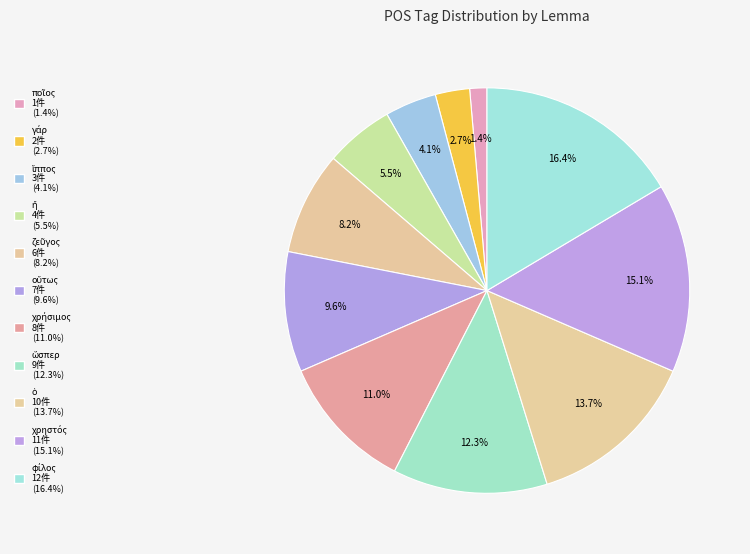

Count the number of slices in the pie.

11